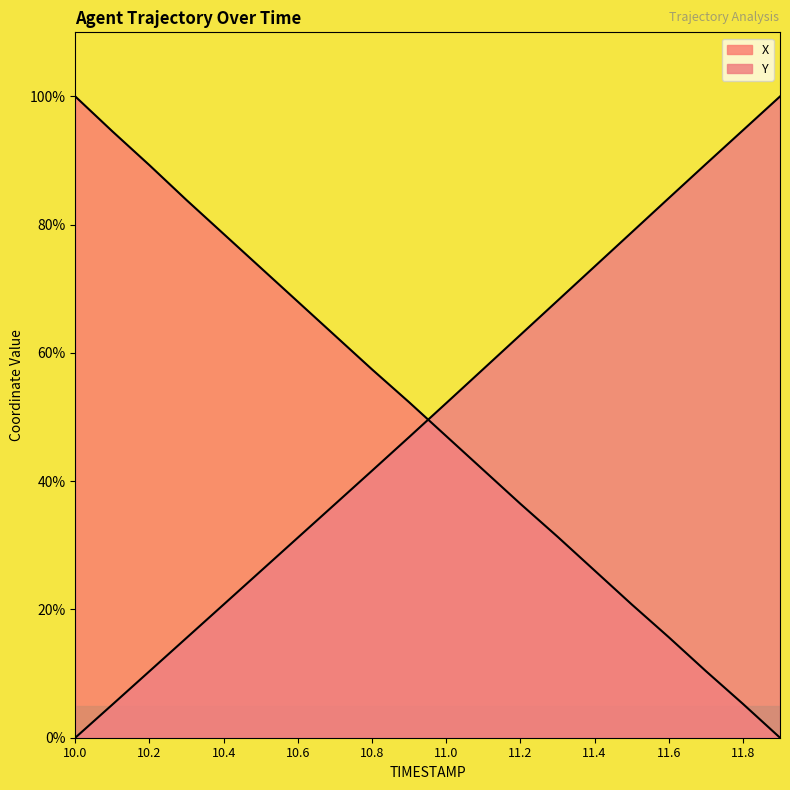

Reading left to right, transcribe all the data shown in this chart.

X: 10.0=100.0	10.1=94.6	10.2=89.3	10.3=83.8	10.4=78.6	10.5=73.3	10.6=68.0	10.7=62.7	10.8=57.4	10.9=52.3	11.0=47.0	11.1=41.8	11.2=36.5	11.3=31.4	11.4=26.1	11.5=20.8	11.6=15.7	11.7=10.4	11.8=5.3	11.9=0.0
Y: 10.0=0.0	10.1=5.2	10.2=10.4	10.3=15.6	10.4=20.8	10.5=26.0	10.6=31.2	10.7=36.4	10.8=41.6	10.9=46.9	11.0=52.2	11.1=57.5	11.2=62.8	11.3=68.1	11.4=73.5	11.5=78.8	11.6=84.1	11.7=89.5	11.8=94.7	11.9=100.0